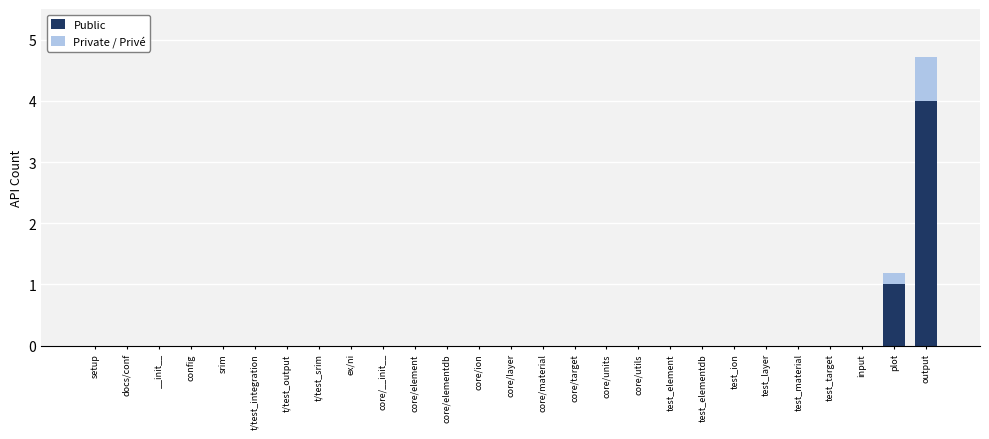

Read the Public value at output.

4.0